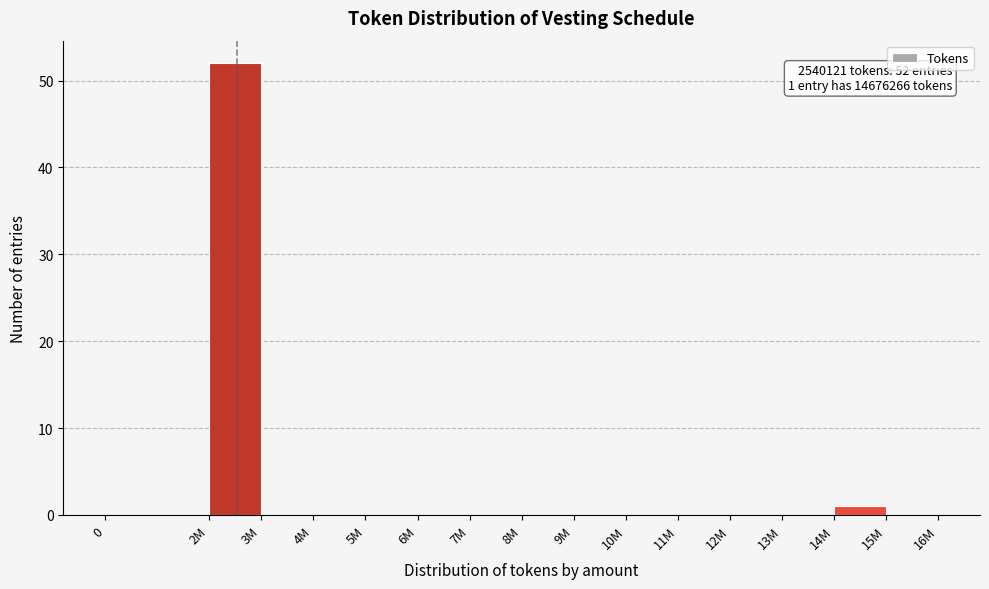

Reading right to left, transcribe all the data shown in this chart.

15M=0	14M=1	13M=0	12M=0	11M=0	10M=0	9M=0	8M=0	7M=0	6M=0	5M=0	4M=0	3M=0	2M=52	0=0